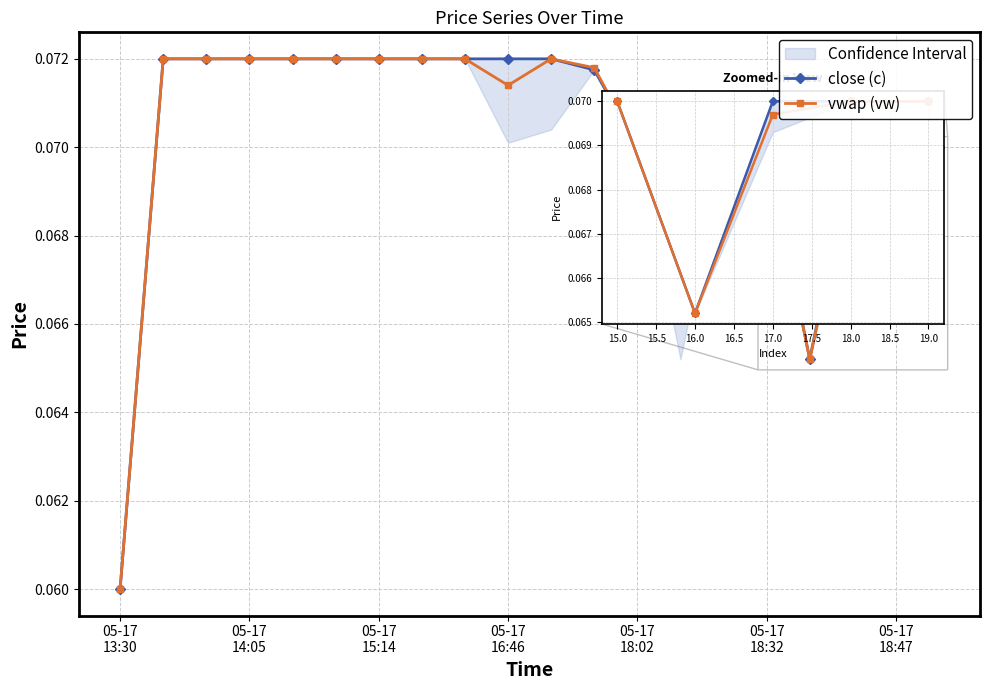

At which category does vwap (vw) reach its first local valley?

9